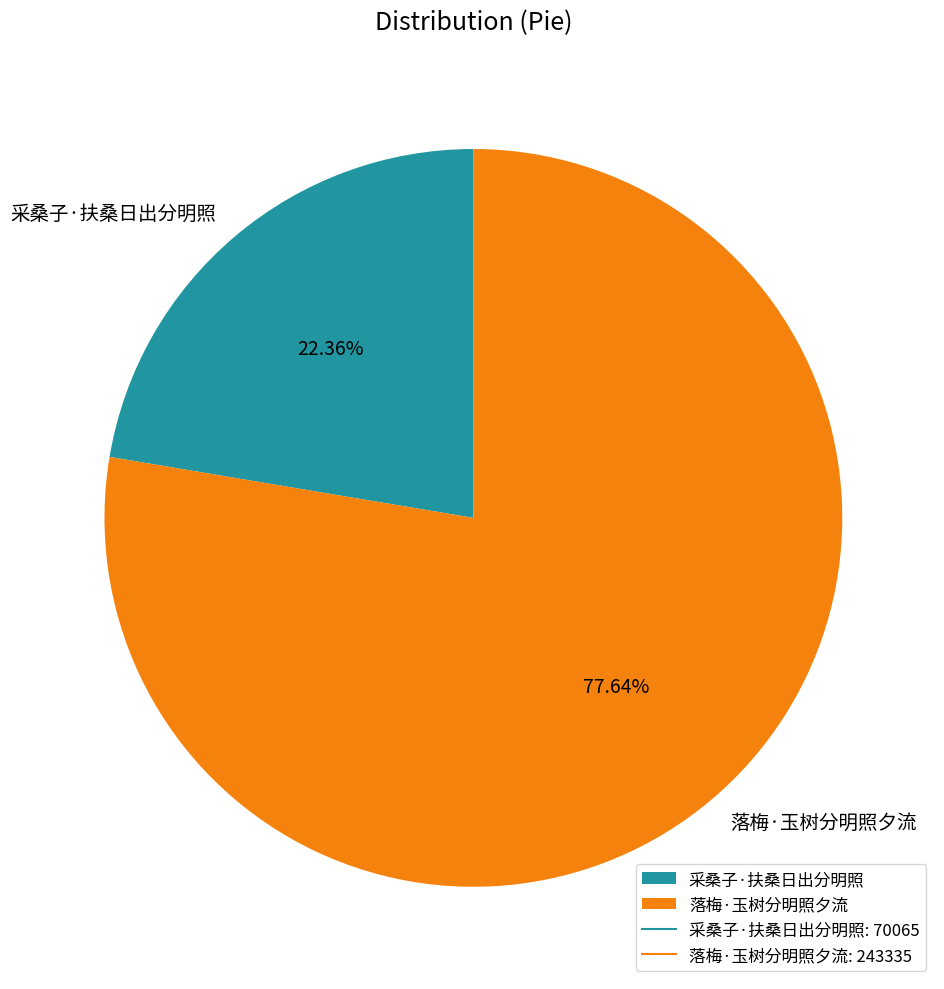

Between 落梅·玉树分明照夕流 and 采桑子·扶桑日出分明照, which is larger?

落梅·玉树分明照夕流